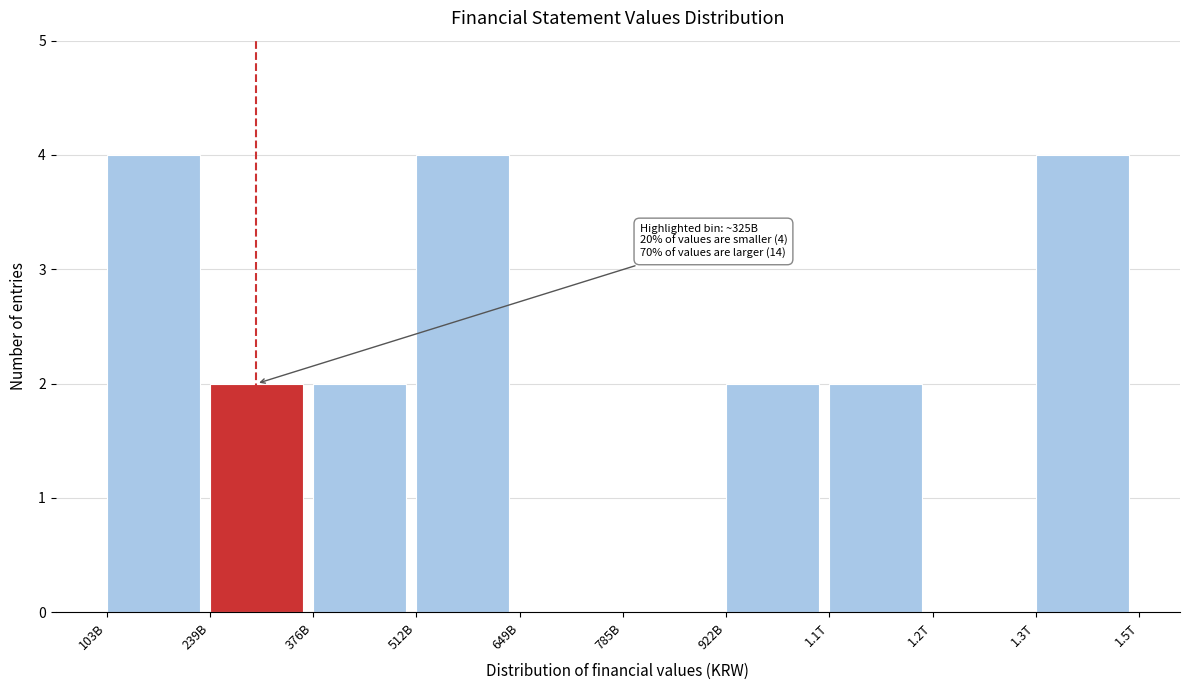

Reading left to right, what are all the values shown in this chart?

103B=4	239B=2	376B=2	512B=4	649B=0	785B=0	922B=2	1.1T=2	1.2T=0	1.3T=4